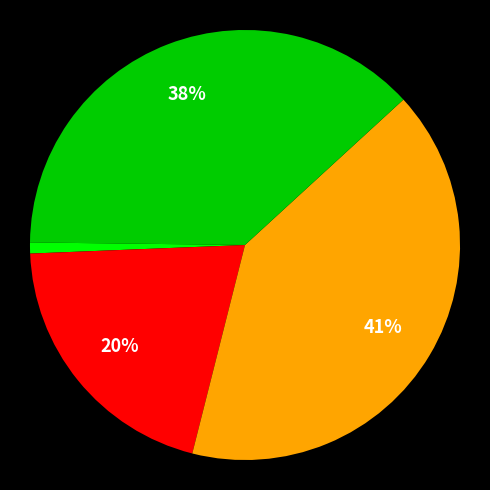

Which slice is the smallest?

Inference Time